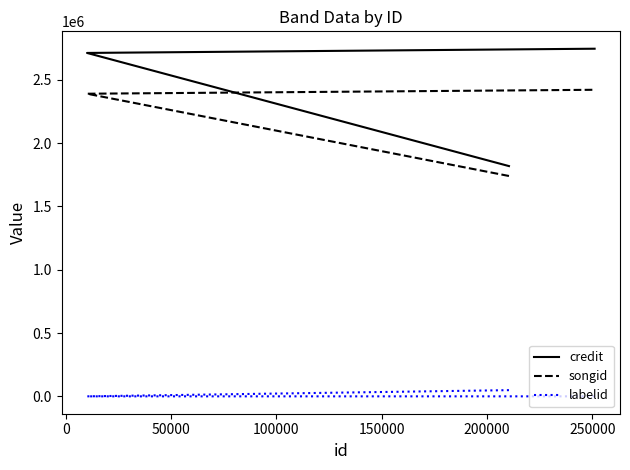

What are all the series names shown in the legend?

credit, songid, labelid